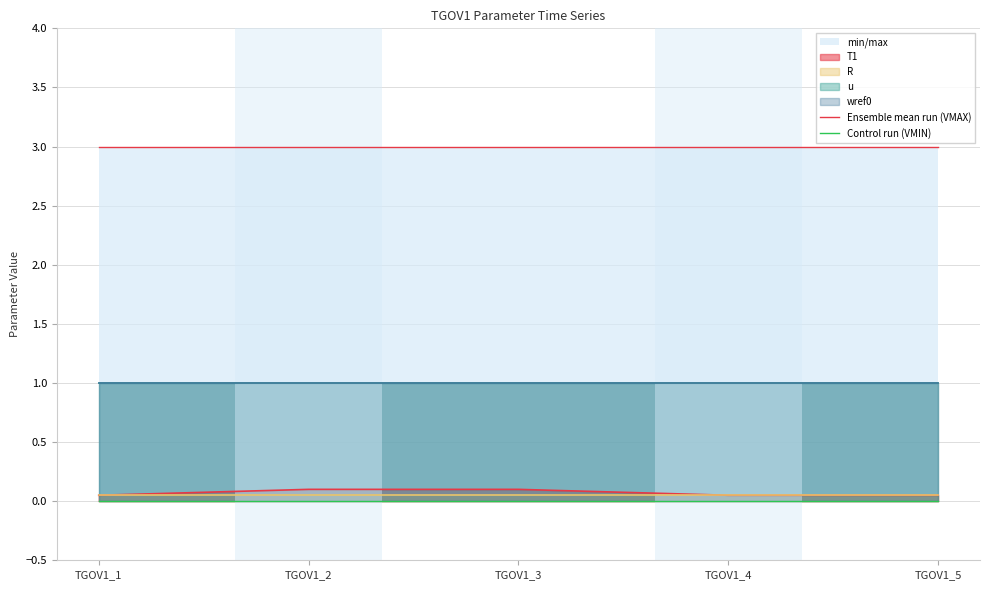

What is the spread (max minus min) of values at TGOV1_1?

3